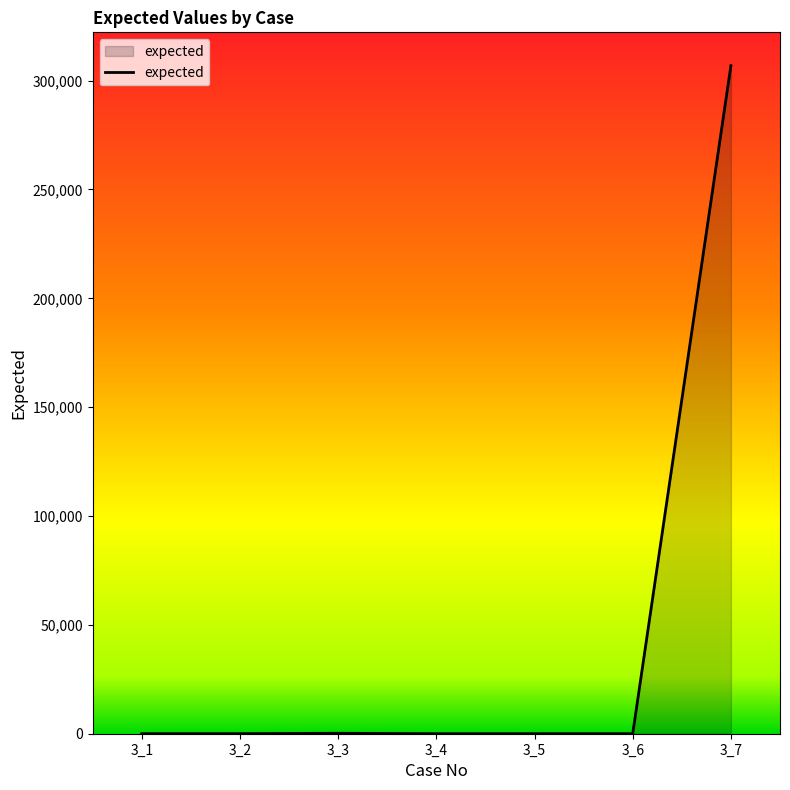

What is the sum of the values at 3_7 and 3_6?

306850